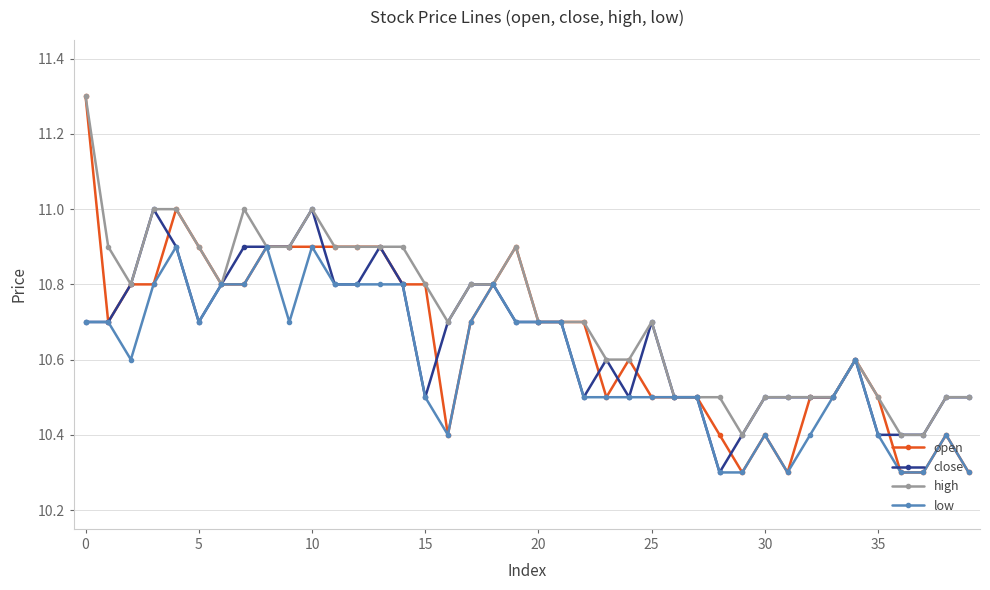

Which series has the largest total across all categories?

high